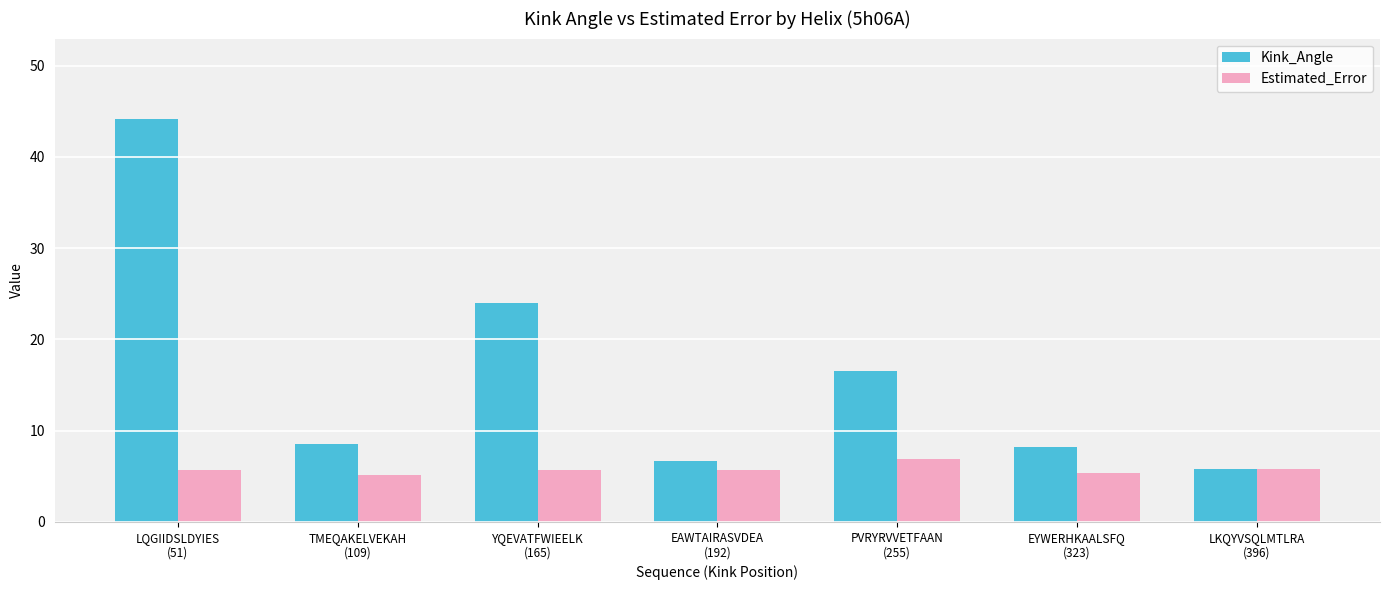

What is the difference between the Kink_Angle values at LKQYVSQLMTLRA
(396) and TMEQAKELVEKAH
(109)?

2.8